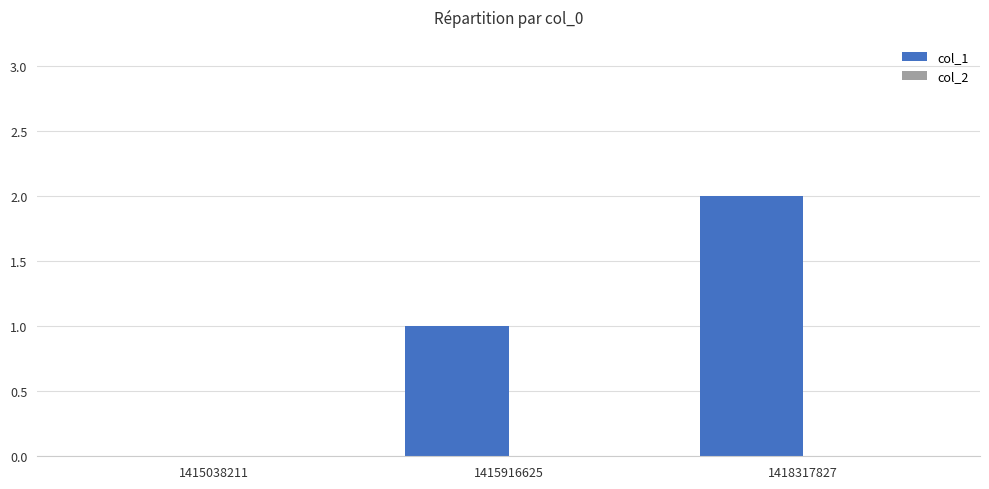

The value at 1415038211 is 0. True or false?

True